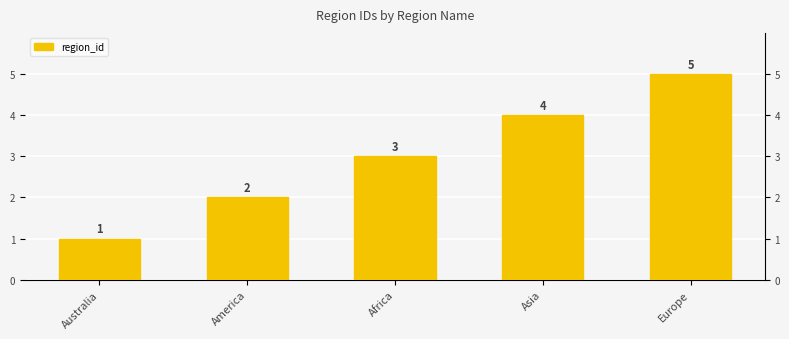

True or false: the data shows 4 at Asia.

True